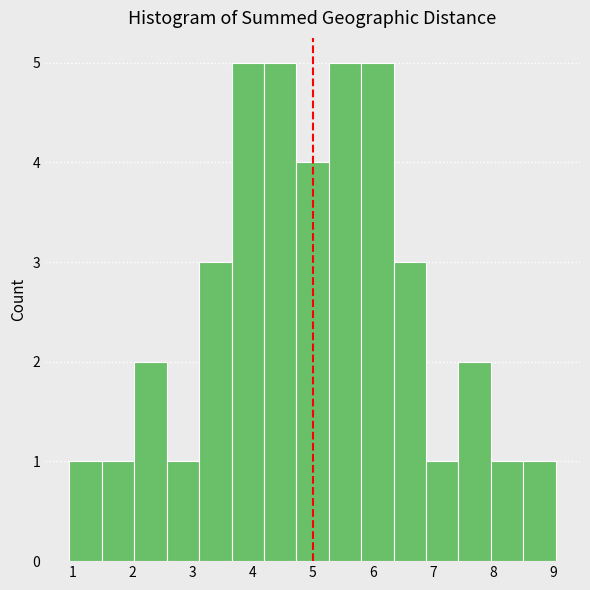

Reading left to right, list every bar in this chart as the range it spans on the x-axis followed by its height. Neither the bar edges nor the heights are printed on the chart, so give them approximately, as read against the axes.

1.0 to 1.5: 1
1.5 to 2.0: 1
2.0 to 2.6: 2
2.6 to 3.1: 1
3.1 to 3.7: 3
3.7 to 4.2: 5
4.2 to 4.7: 5
4.7 to 5.3: 4
5.3 to 5.8: 5
5.8 to 6.3: 5
6.3 to 6.9: 3
6.9 to 7.4: 1
7.4 to 8.0: 2
8.0 to 8.5: 1
8.5 to 9.0: 1